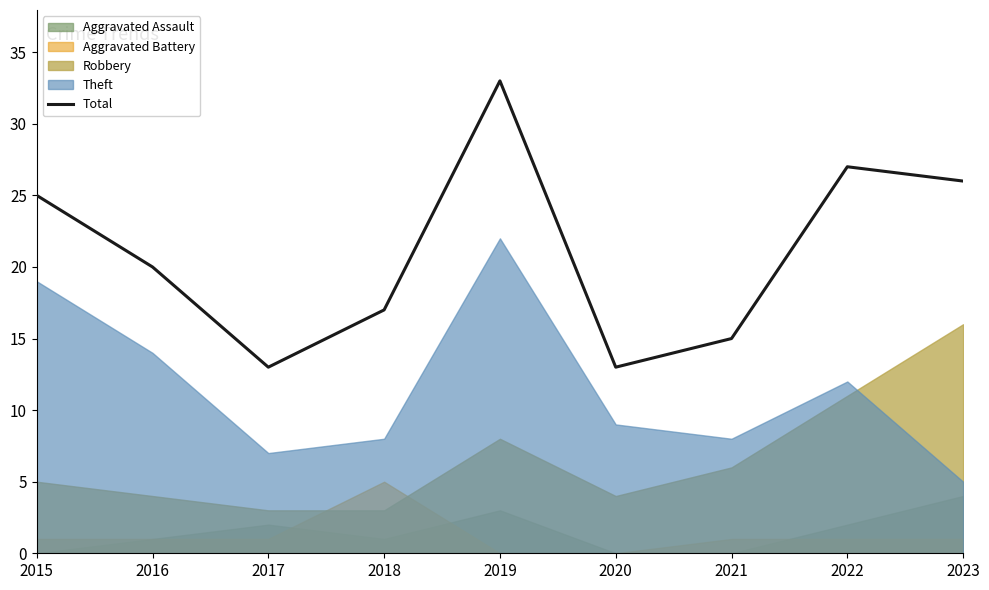

Reading left to right, extract all data points from this chart.

25	20	13	17	33	13	15	27	26